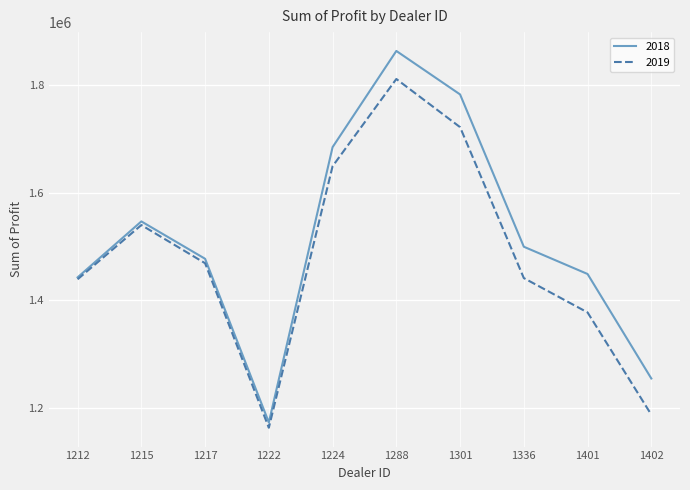

The 2018 series shows 2621833.8 at 1288. True or false?

False